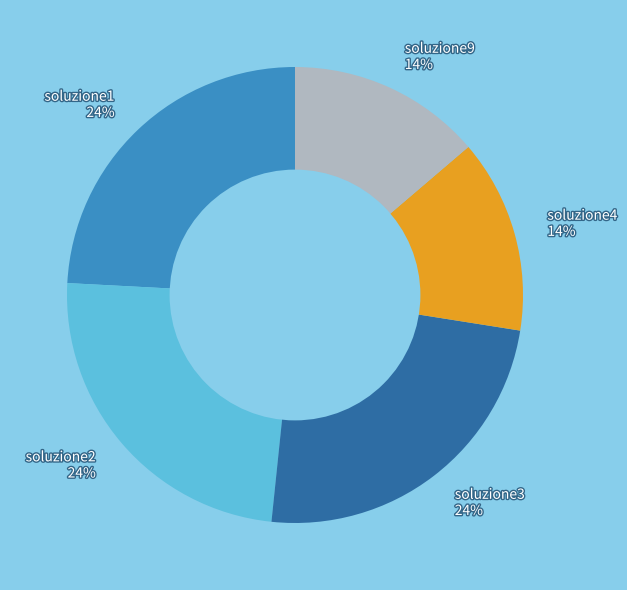

Count the number of slices in the pie.

5